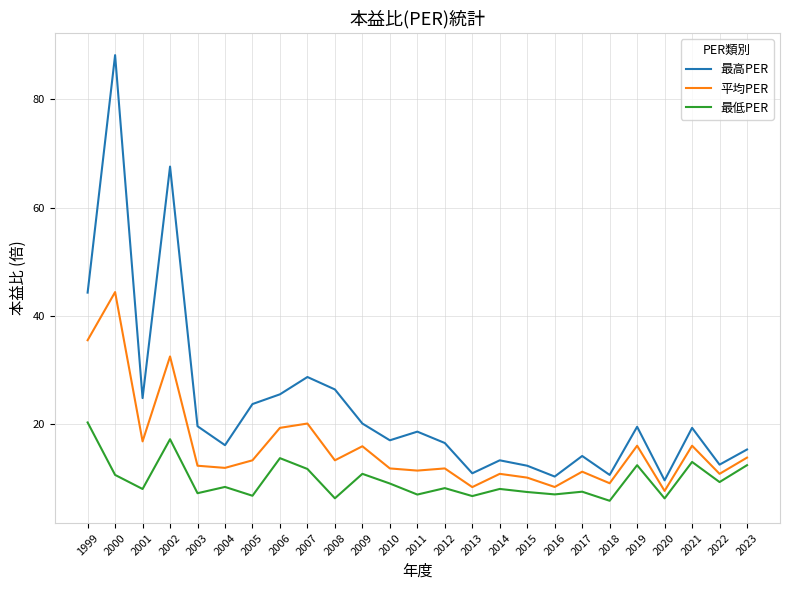

Rank the series by their average value, from highest to lowest.

最高PER, 平均PER, 最低PER